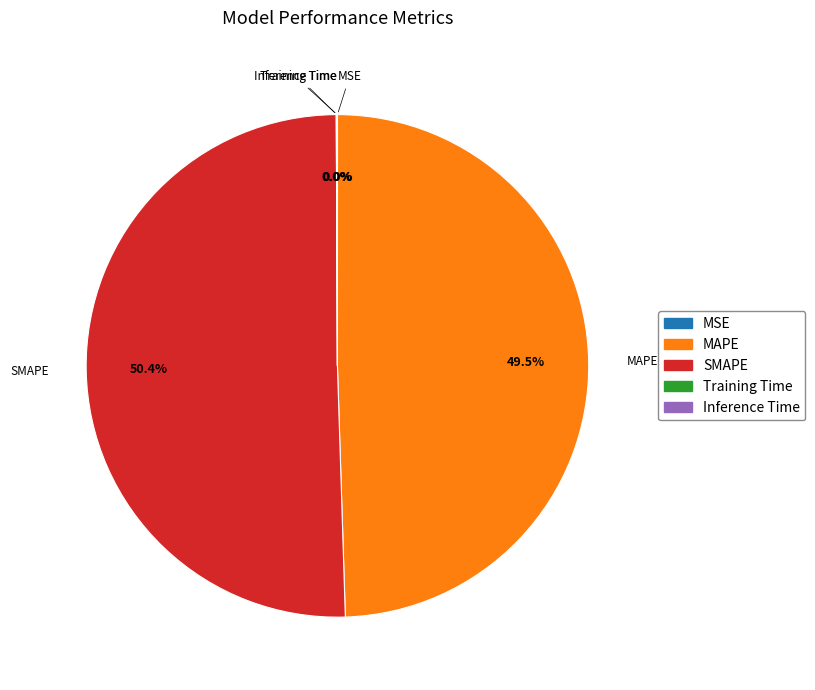

Is the sum of SMAPE and MAPE greater than half?

Yes